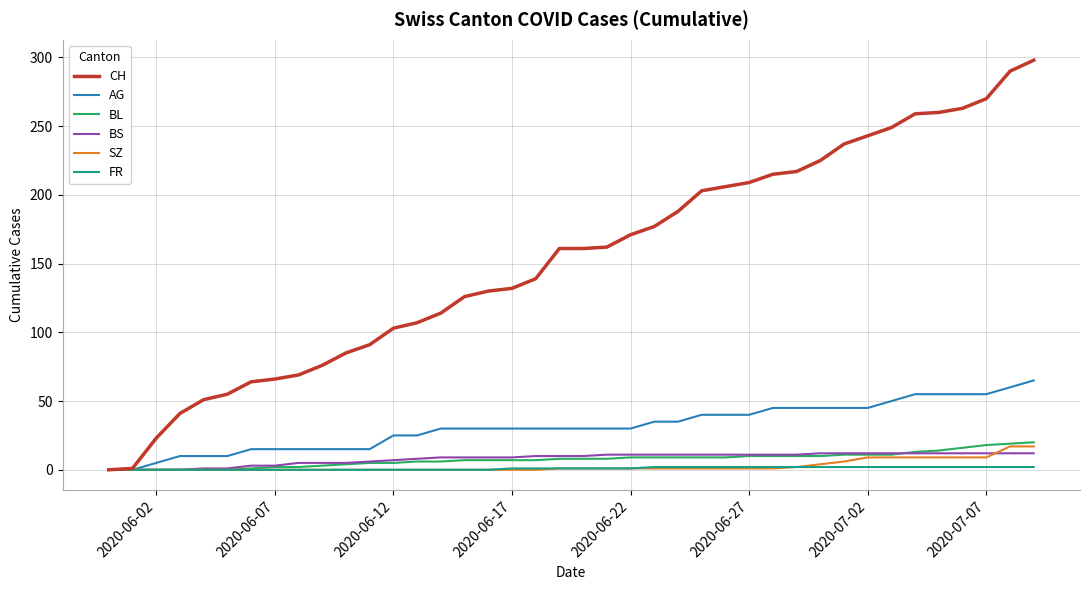

Which series has the widest spread of values?

CH